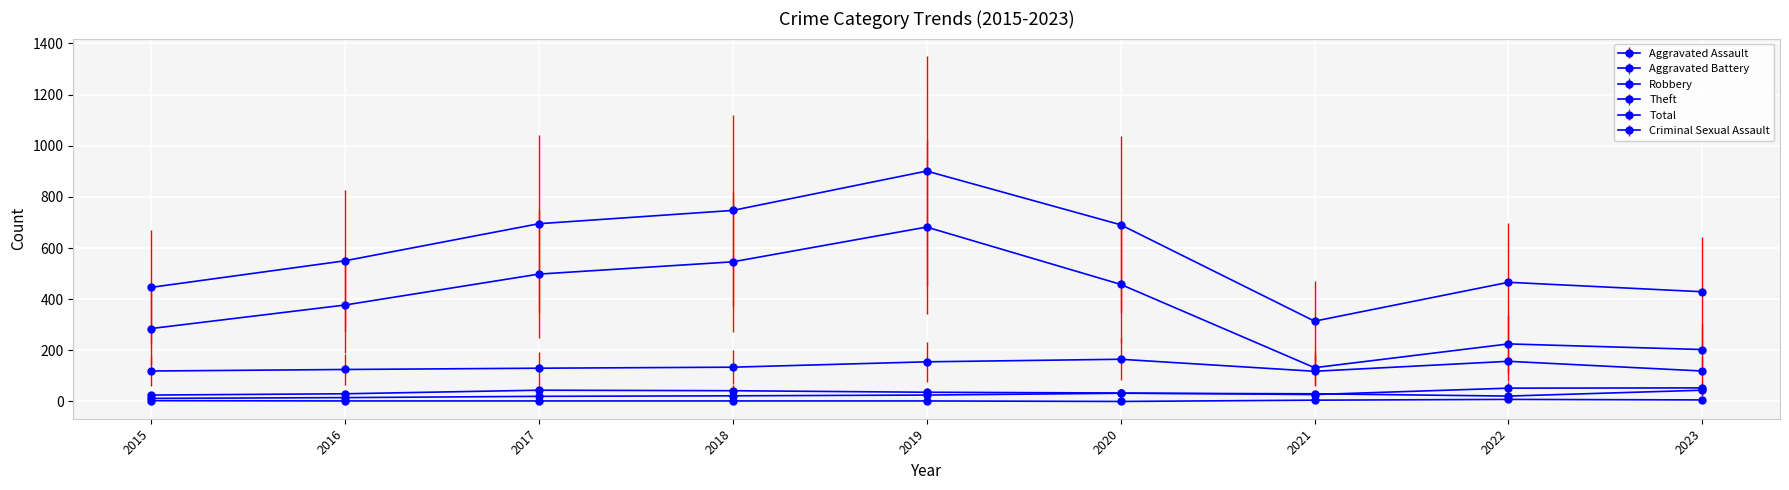

How many values in the Aggravated Assault series are below 22?

4